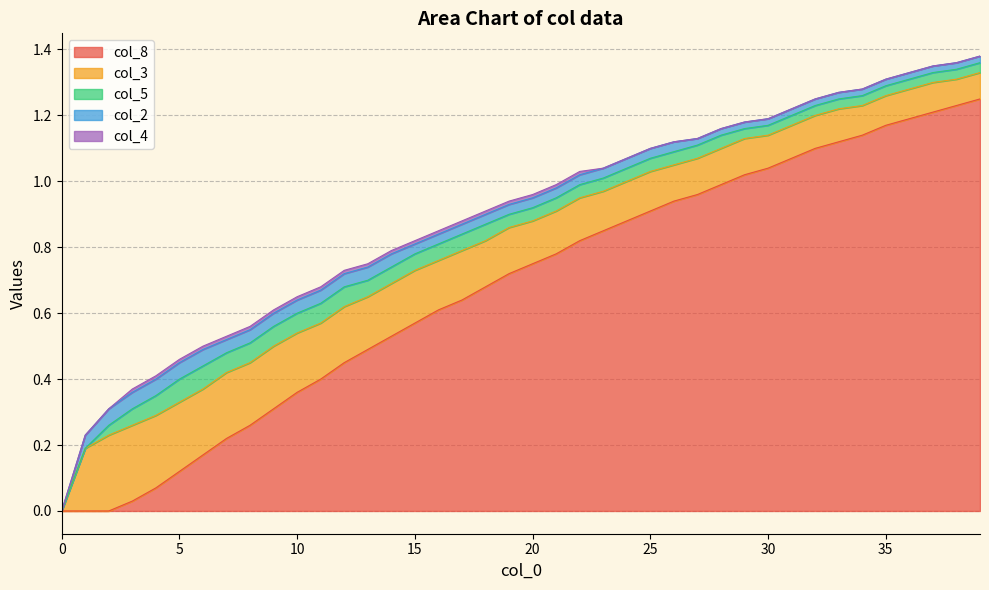

The value of col_8 at 11 is 0.1. True or false?

False